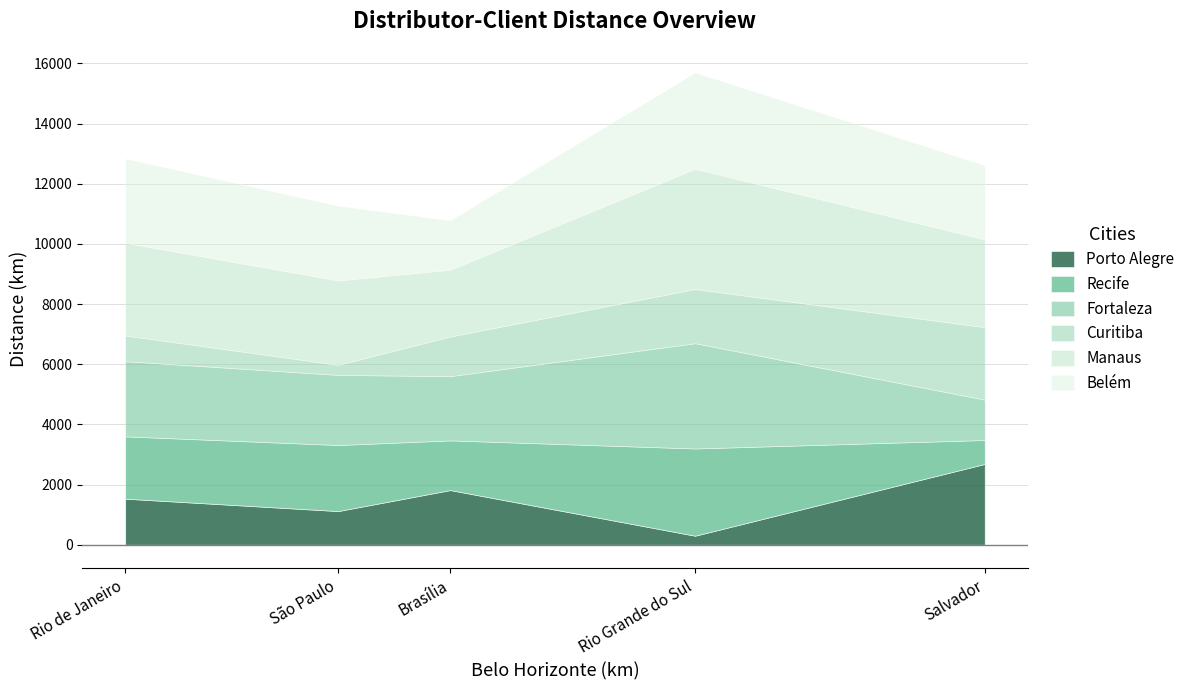

Is the value of Recife at São Paulo greater than the value of Fortaleza at Brasília?

Yes